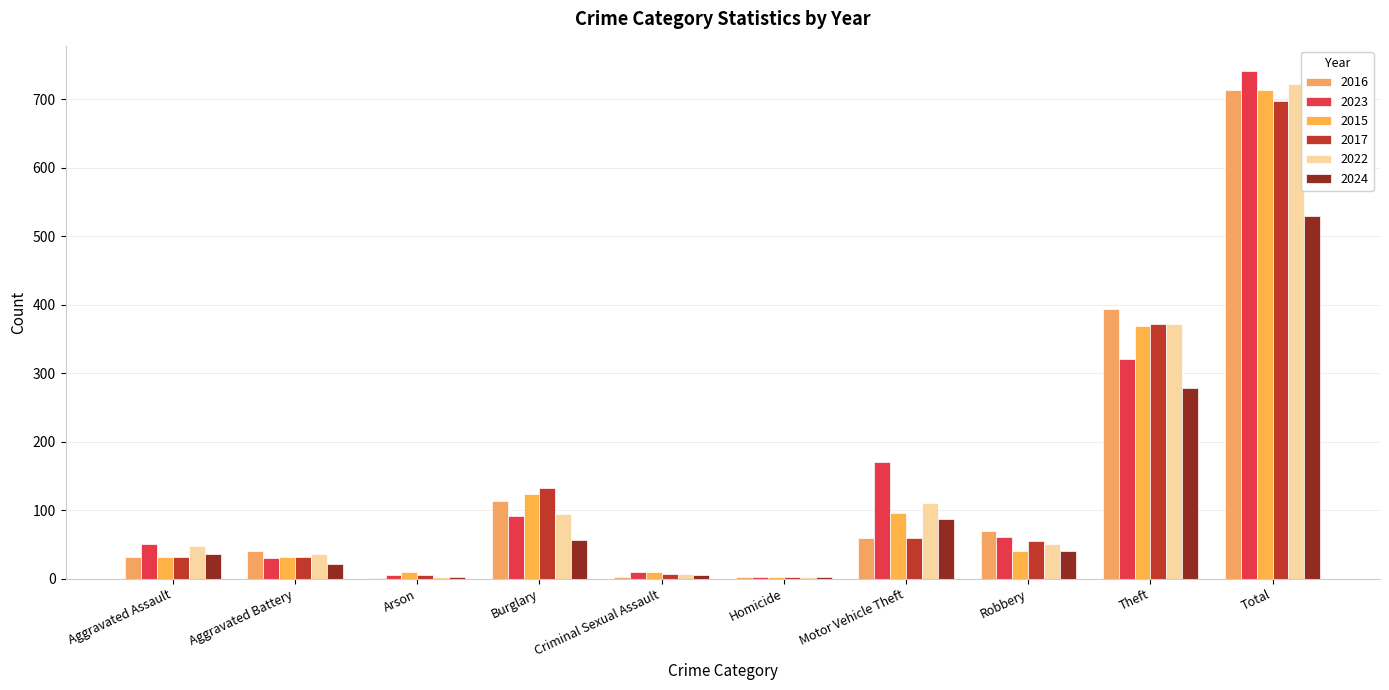

Where is 2016 nearest to the value 357?

Theft